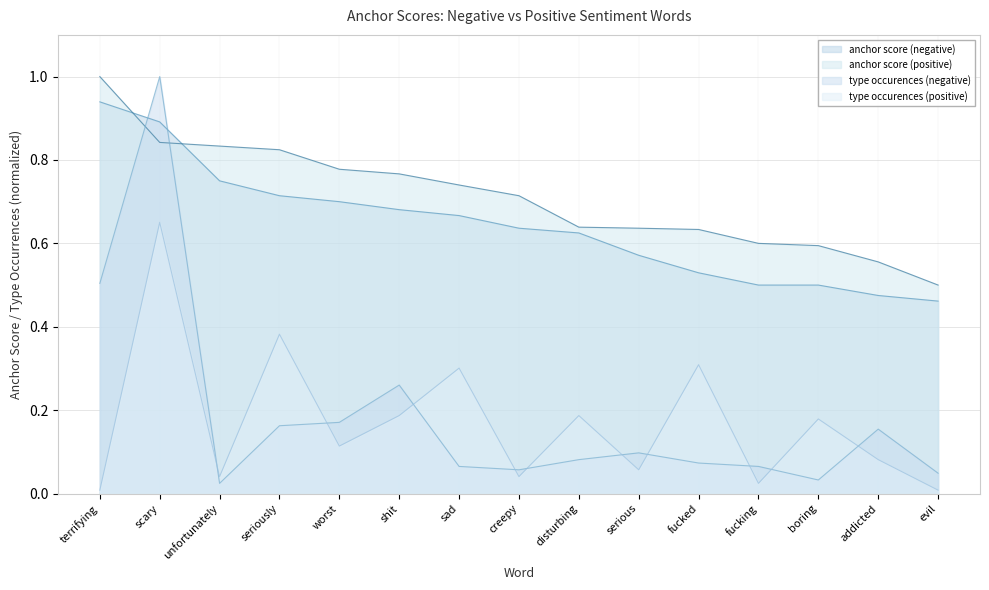

What is the label of the 13th point from the left?

boring